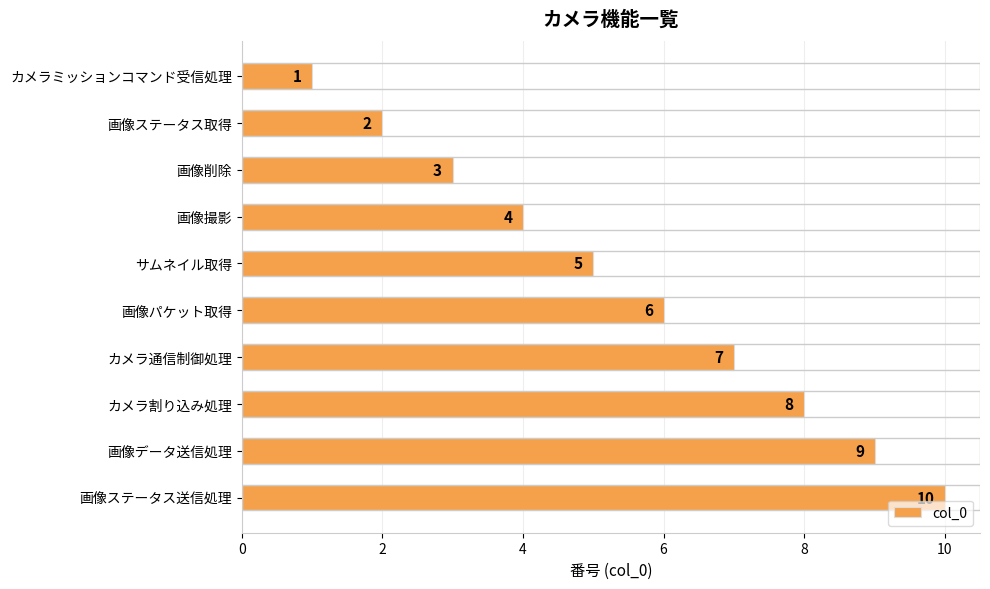

What is the minimum value shown in the chart?

1